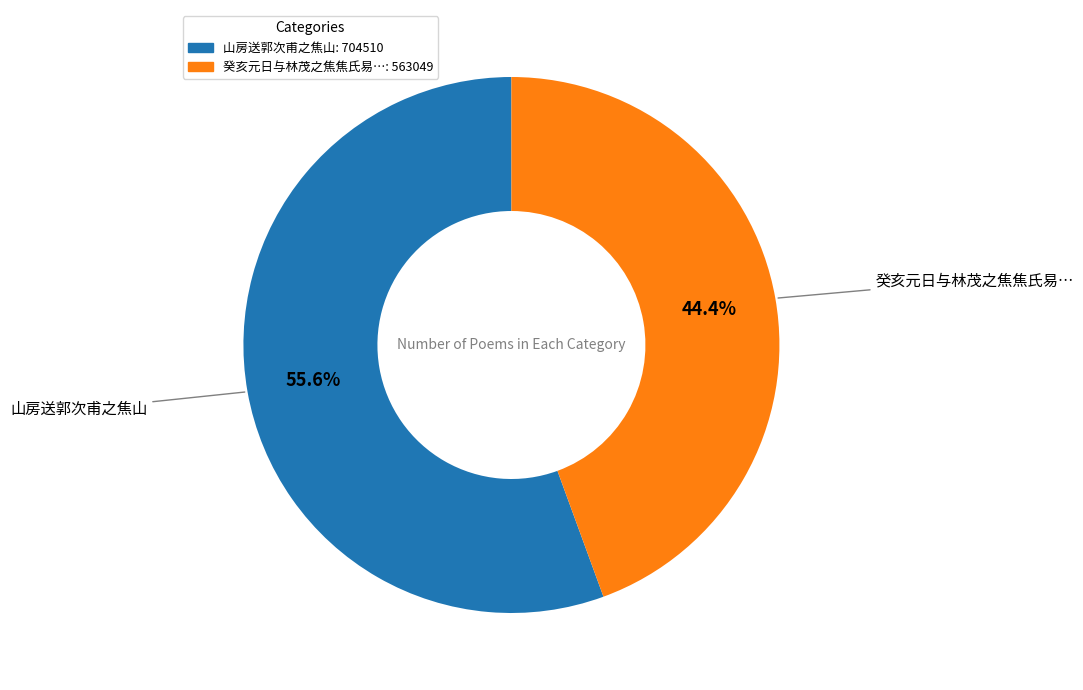

Is there any slice that represents more than half of the pie?

Yes